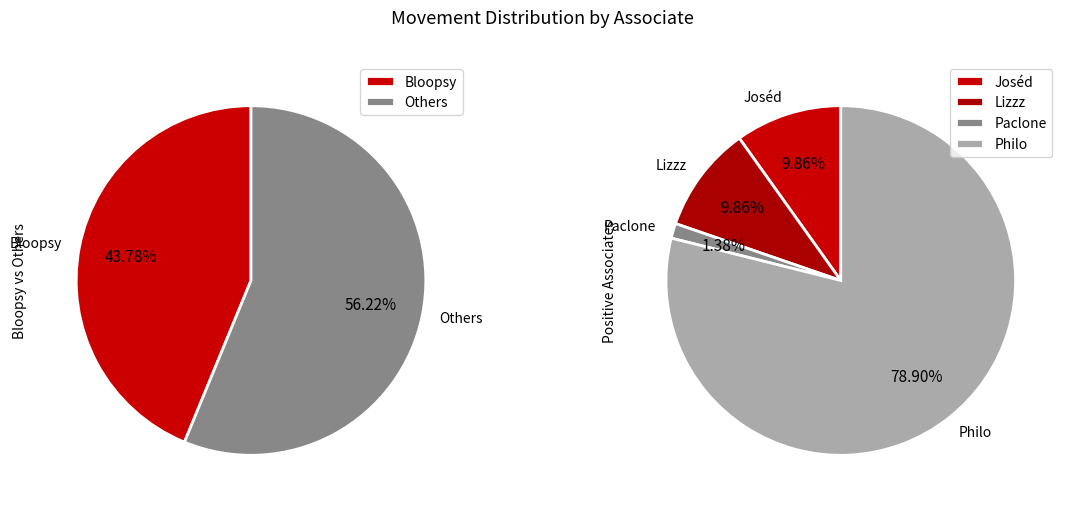

Between Bloopsy and Paclone, which is larger?

Bloopsy